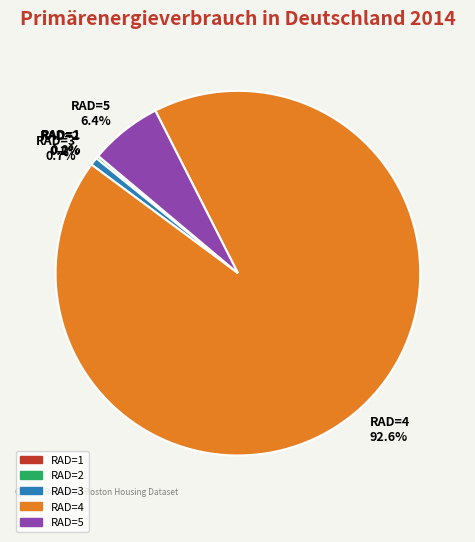

Is there any slice that represents more than half of the pie?

Yes